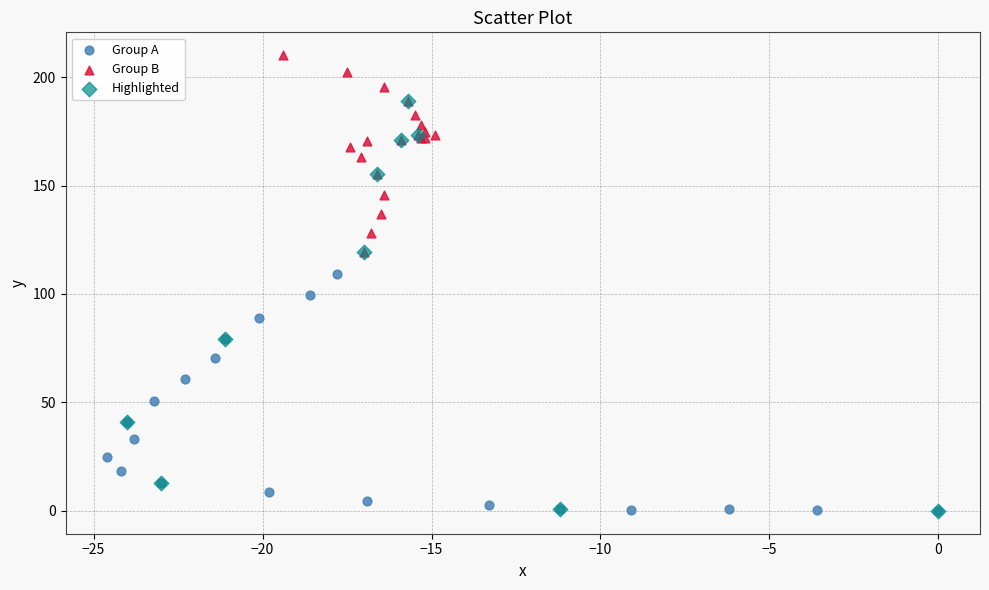

Which series has the widest spread of Y values?

Highlighted